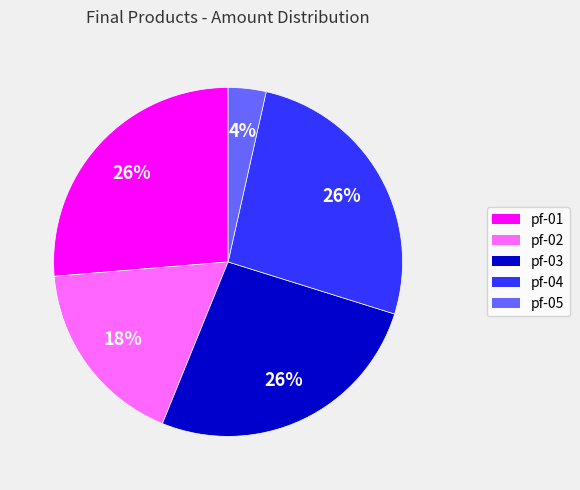

To the nearest percent, what is the average slice percentage?

20%